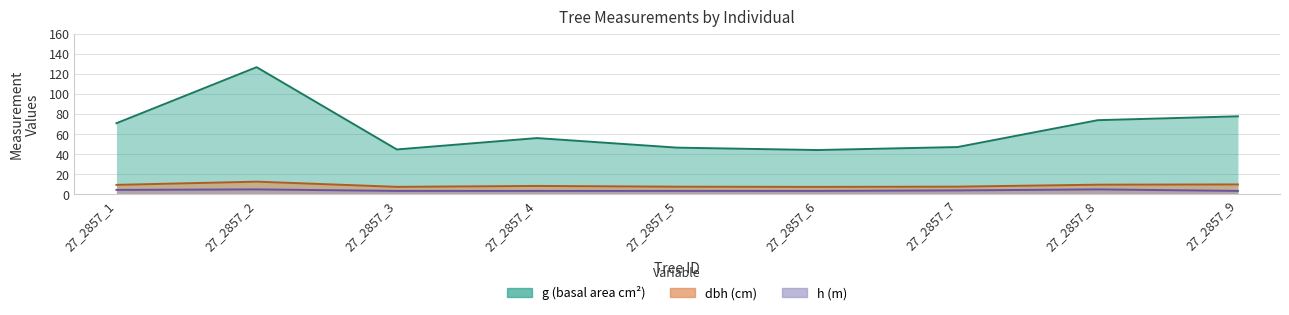

The g series shows 70.9 at 27_2857_1. True or false?

True